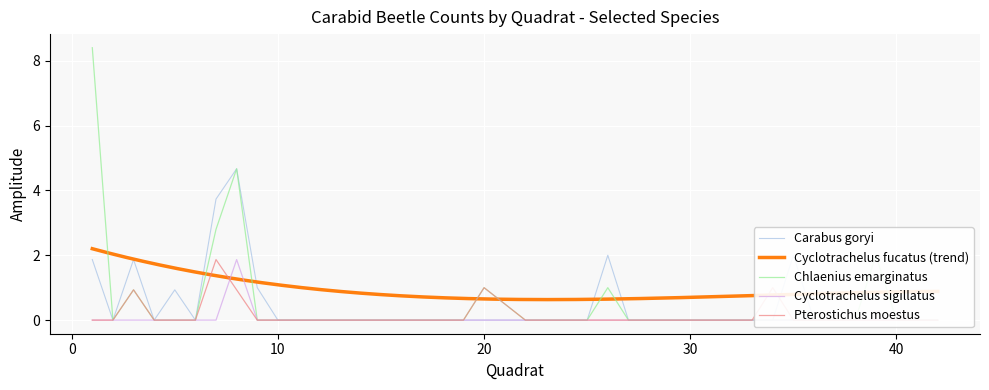

True or false: Carabus goryi and Cyclotrachelus sigillatus intersect in this chart.

False